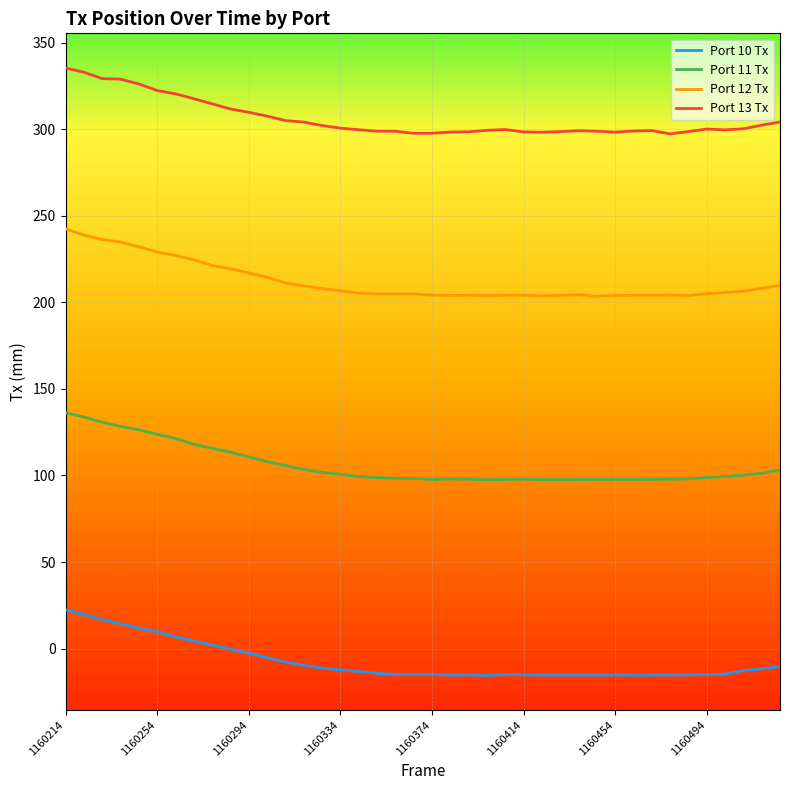

Which series has the largest total across all categories?

Port 13 Tx